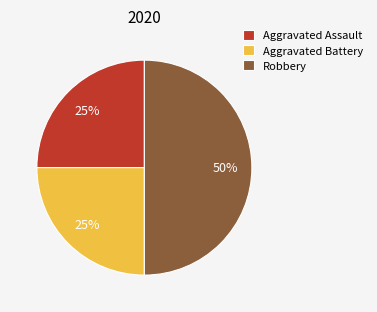

To the nearest percent, what percentage of the pie is Aggravated Assault?

25%